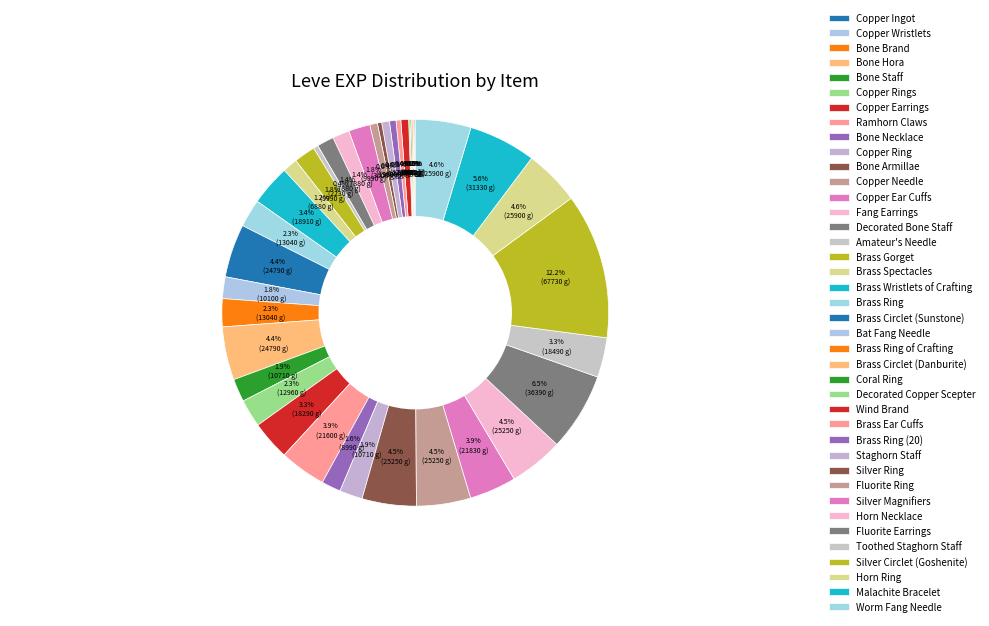

Is Silver Magnifiers the majority of the pie?

No